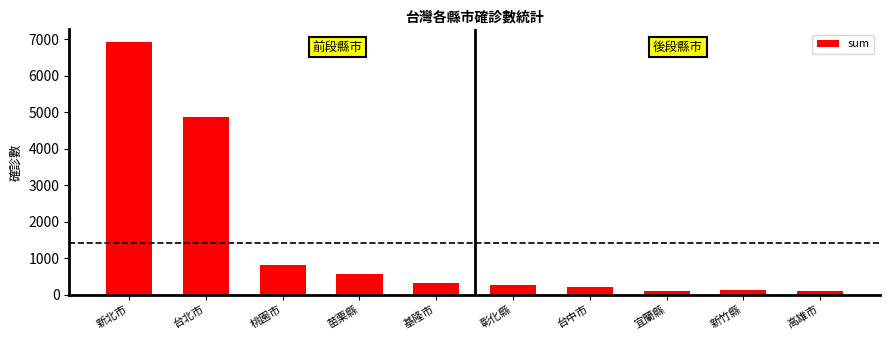

What is the value of the 4th bar from the left?

549